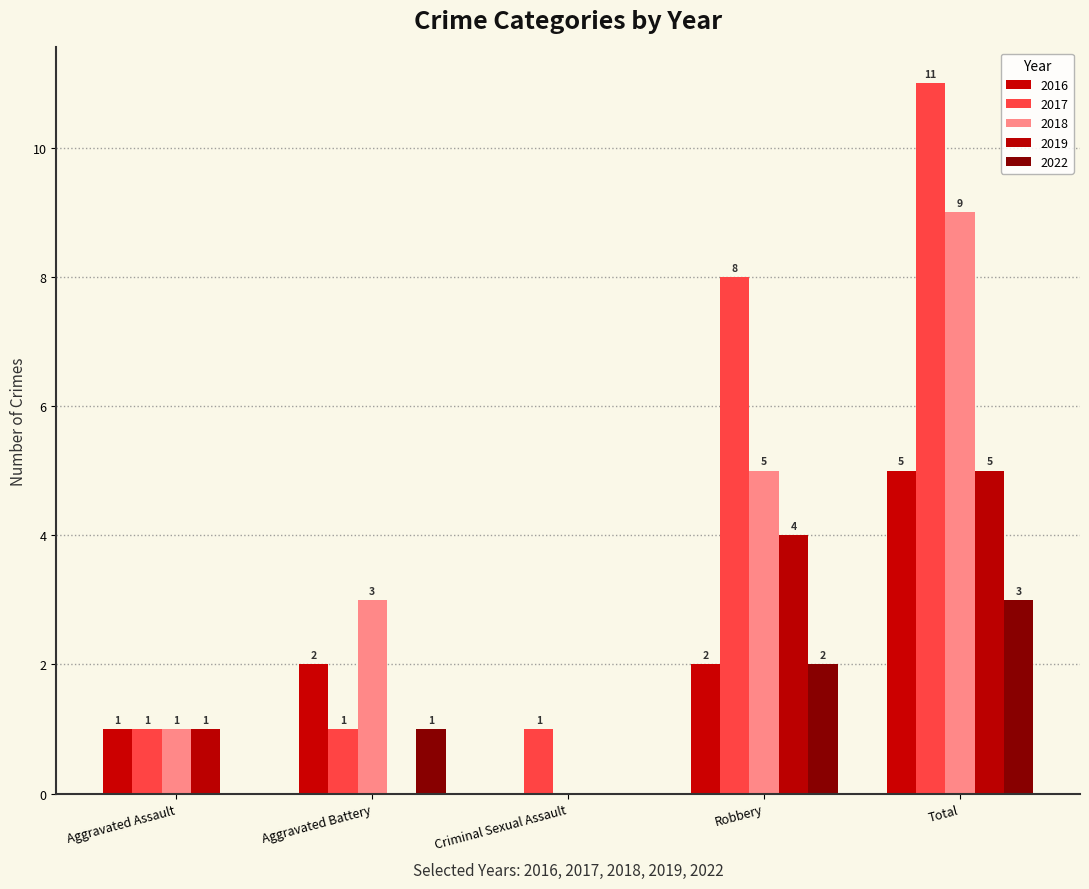

What are all the series names shown in the legend?

2016, 2017, 2018, 2019, 2022